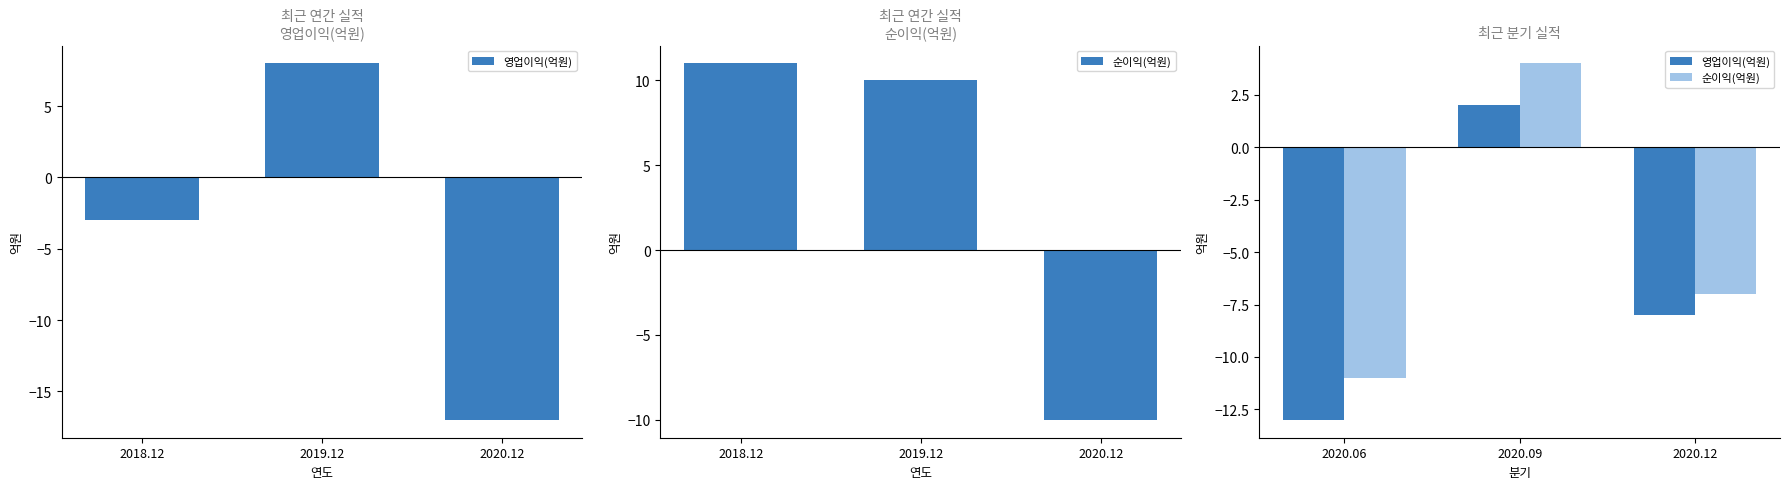

How many groups of bars are there?

3